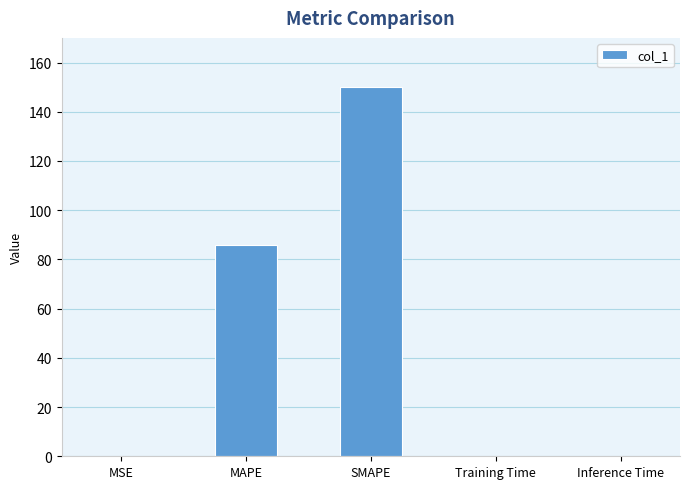

Are the bars horizontal?

No